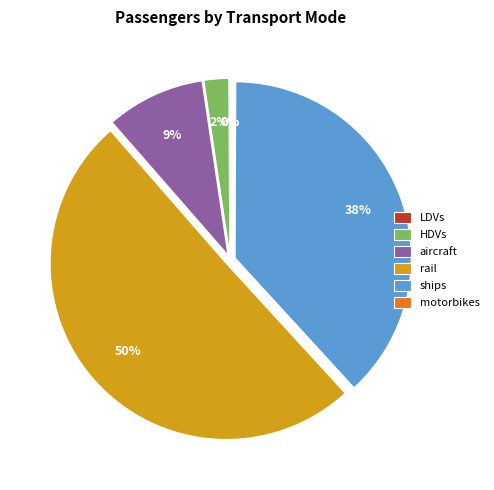

What is the largest slice in the pie chart?

rail